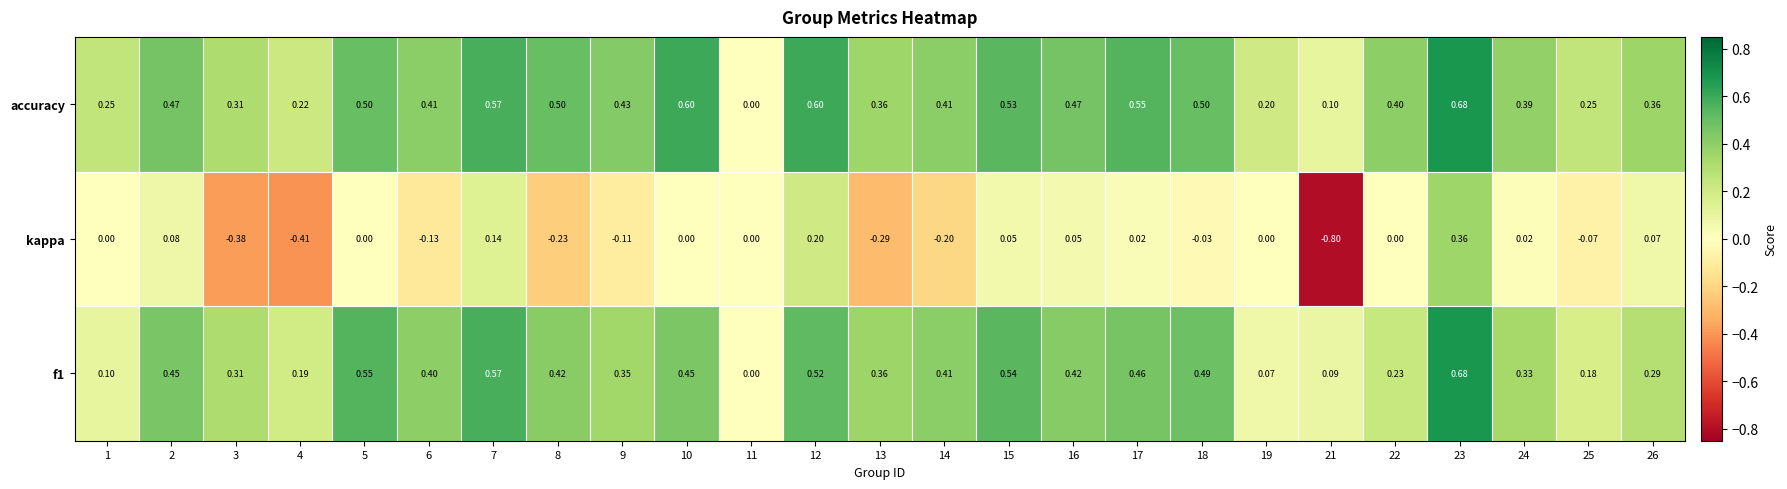

What is the total value across all series at 16?

0.9